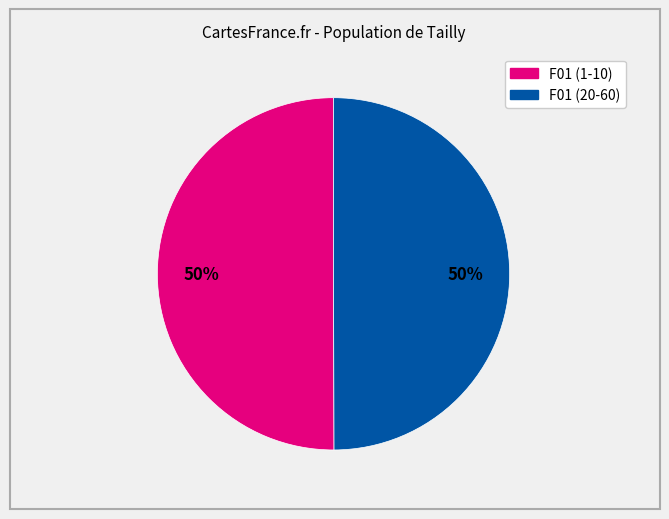

Do F01 (20-60) and F01 (1-10) together represent more than half of the pie?

Yes